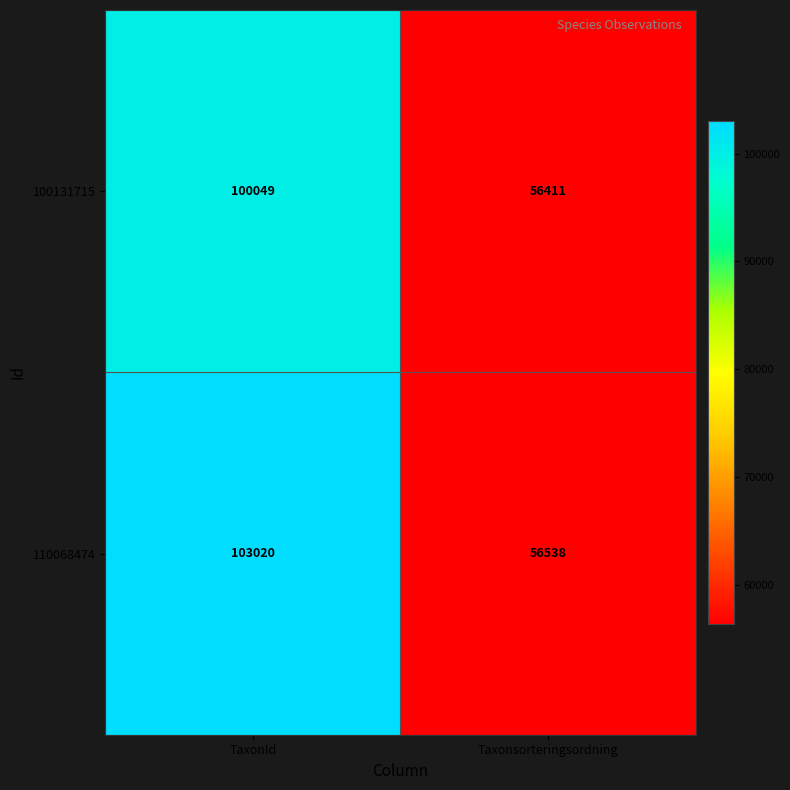

What is the maximum value shown in the chart?

103020